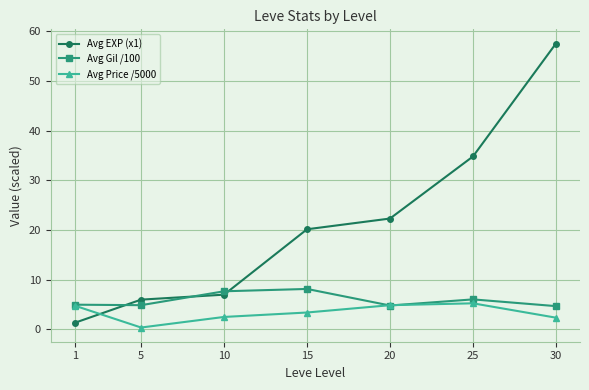

What is the maximum value shown in the chart?

57.6